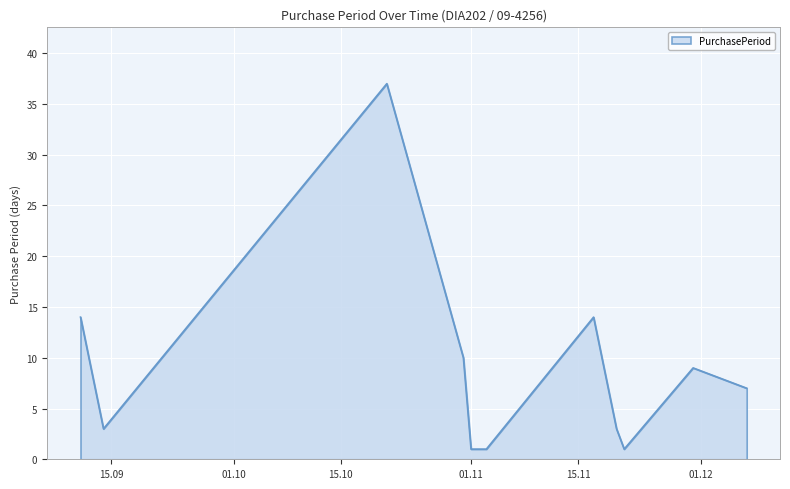

What is the difference between the maximum and minimum values?

36